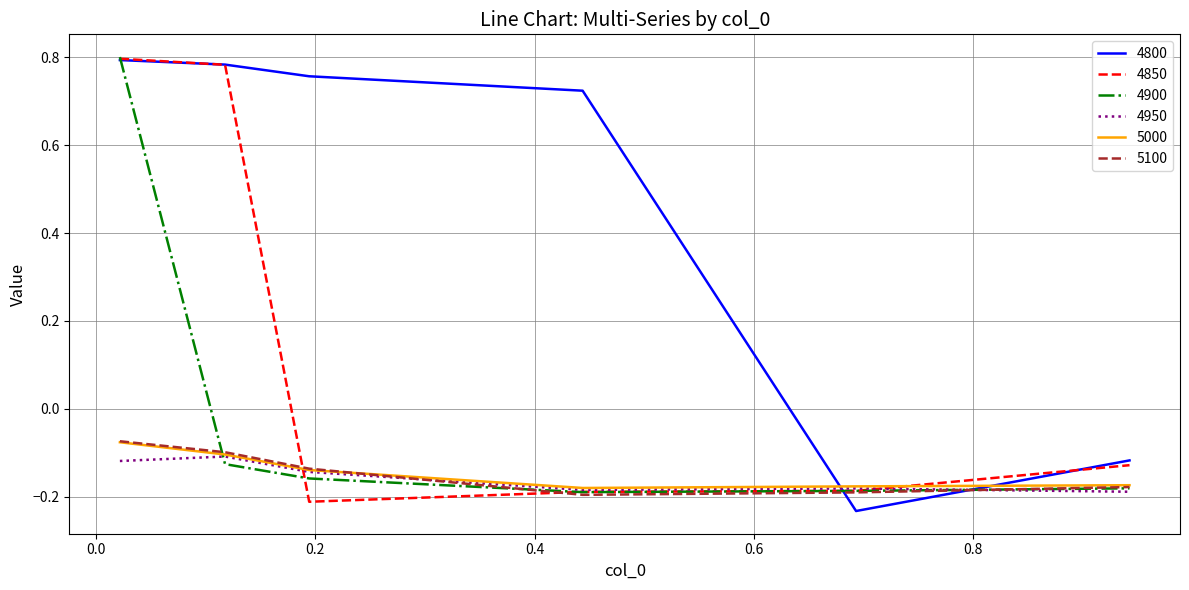

Which series ends up on top after the final intersection of 4800 and 5100?

4800